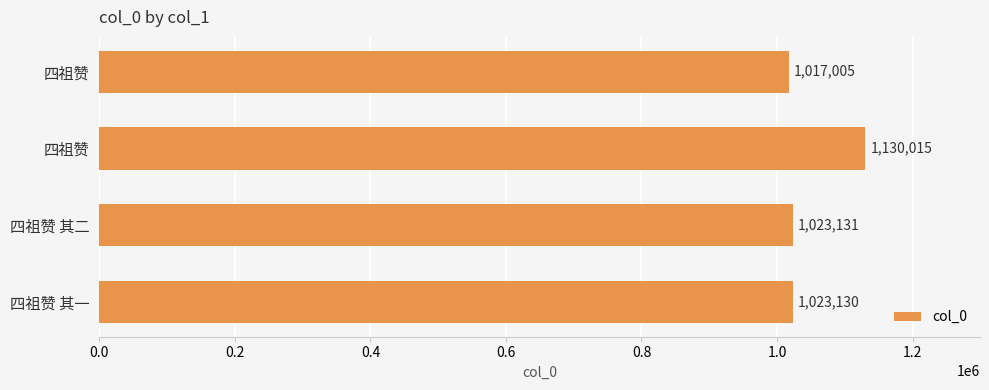

What is the average value?

1048320